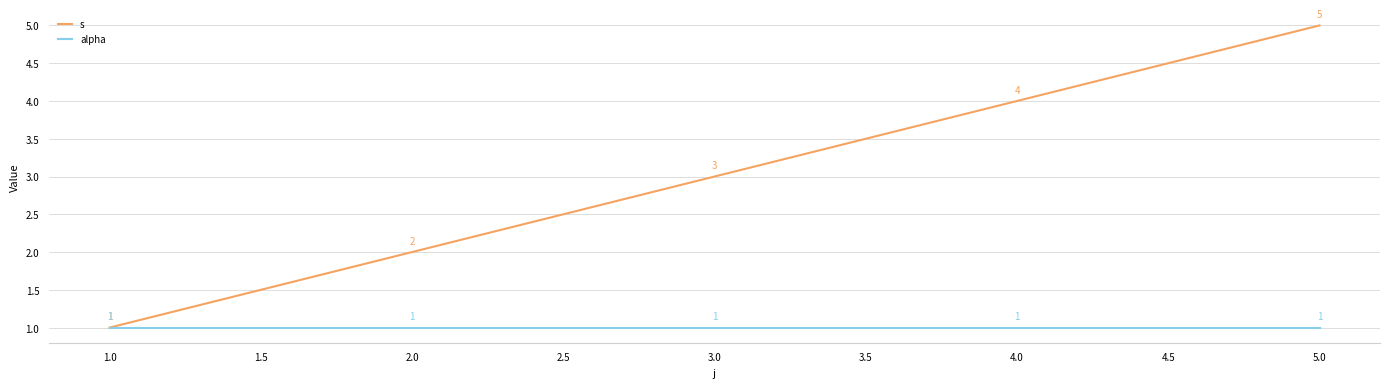

Rank the series by their maximum value, from highest to lowest.

s, alpha